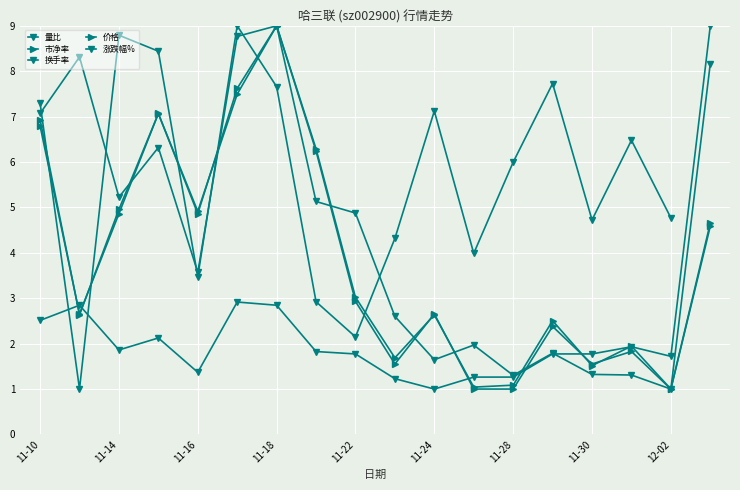

The 量比 series shows 2.0 at 2022-11-17. True or false?

False